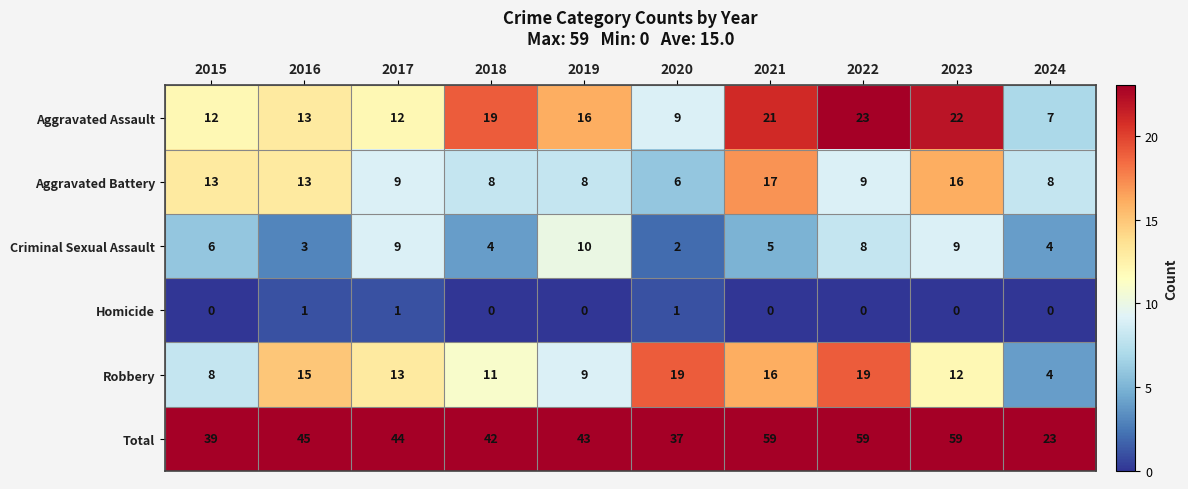

Rank the series by their maximum value, from highest to lowest.

Total, Aggravated Assault, Robbery, Aggravated Battery, Criminal Sexual Assault, Homicide